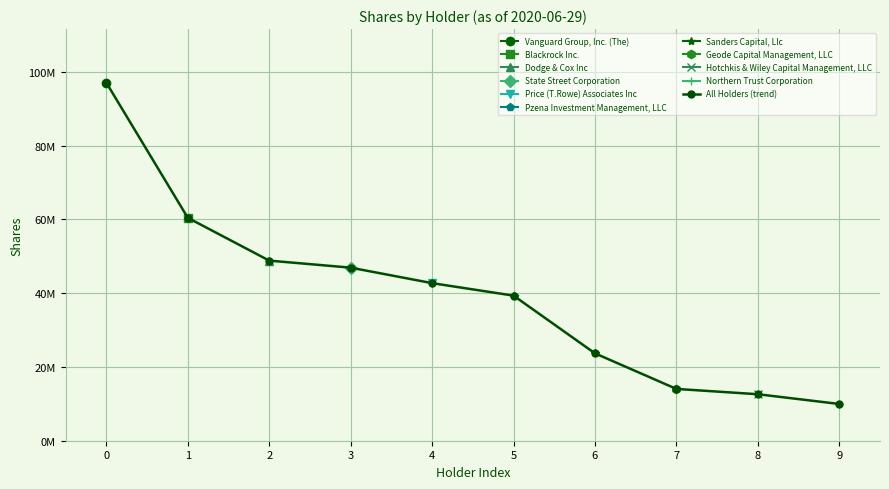

List the labels in order of value, largest first.

0, 1, 2, 3, 4, 5, 6, 7, 8, 9